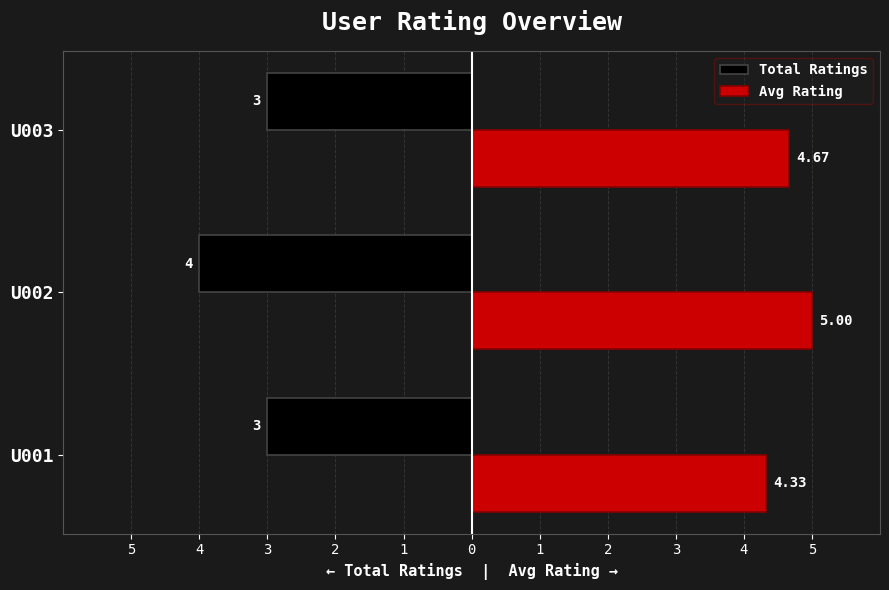

What are all the series names shown in the legend?

Total Ratings, Avg Rating